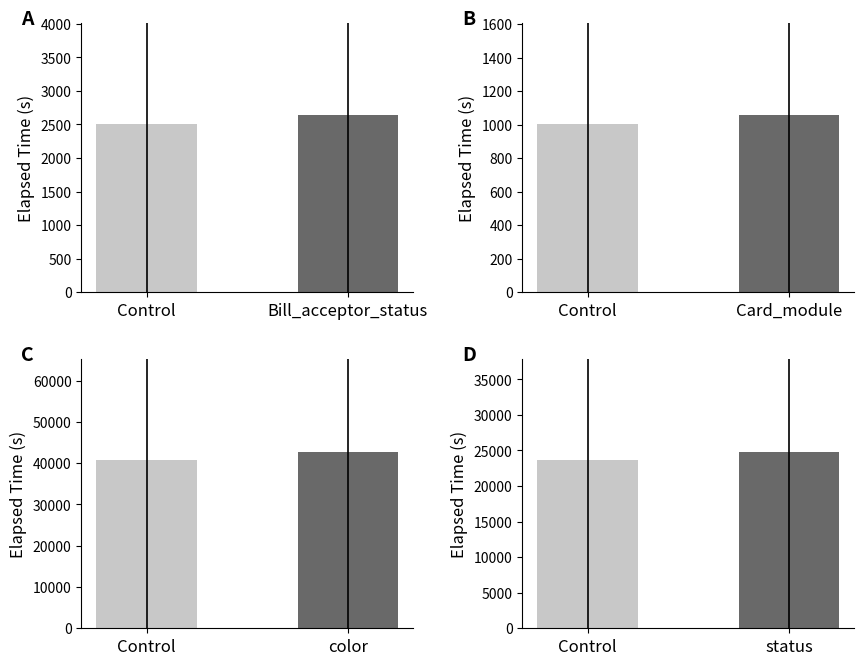

What is the smallest value displayed?

1004.6